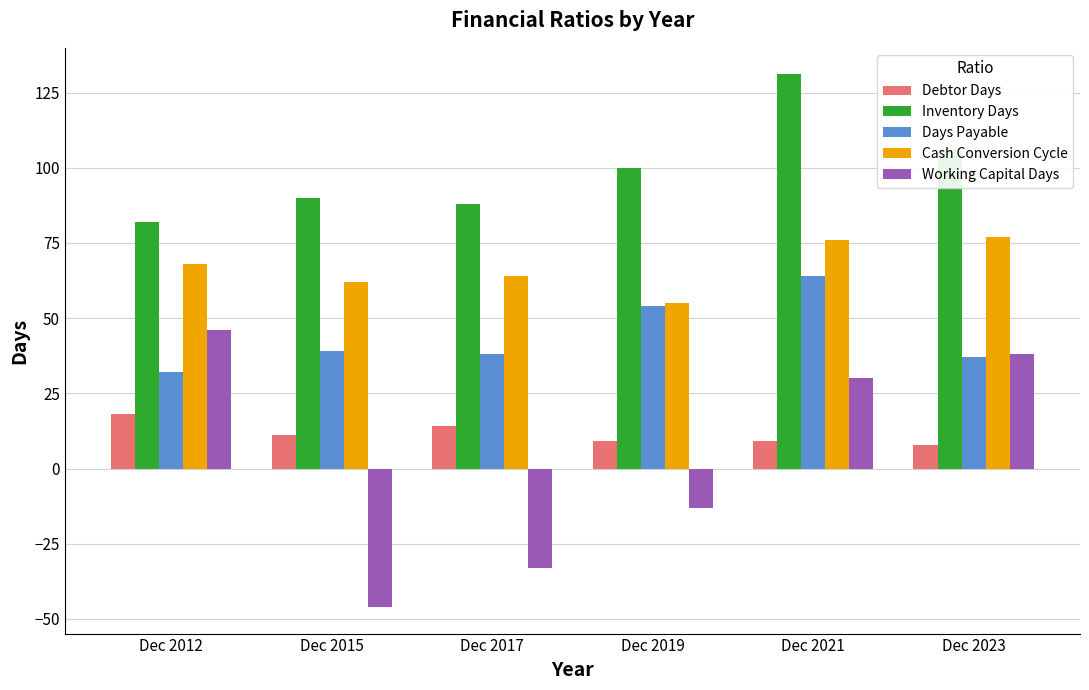

What is the difference between the highest and lowest values at Dec 2021?

122